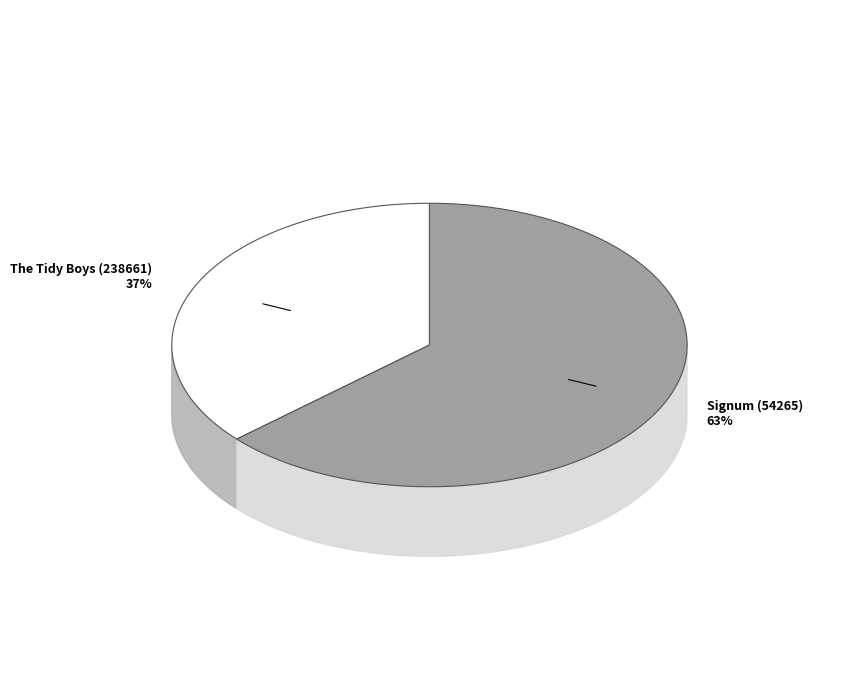

Is it true that Signum (54265) is 75% of the pie?

False